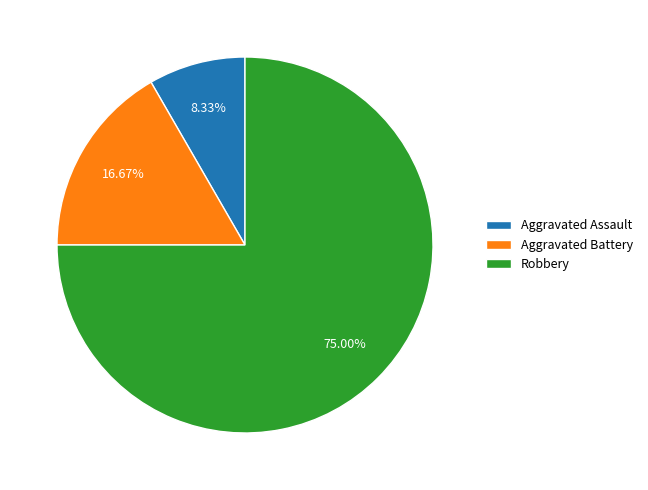

To the nearest percent, what is the difference between the largest and smallest slice percentages?

67%